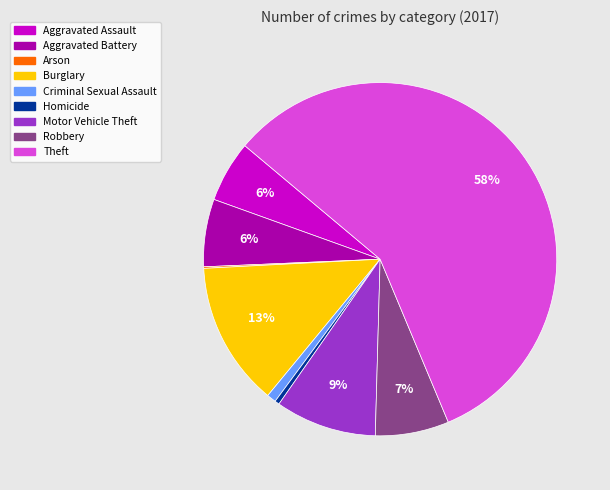

Which slice is the largest?

Theft